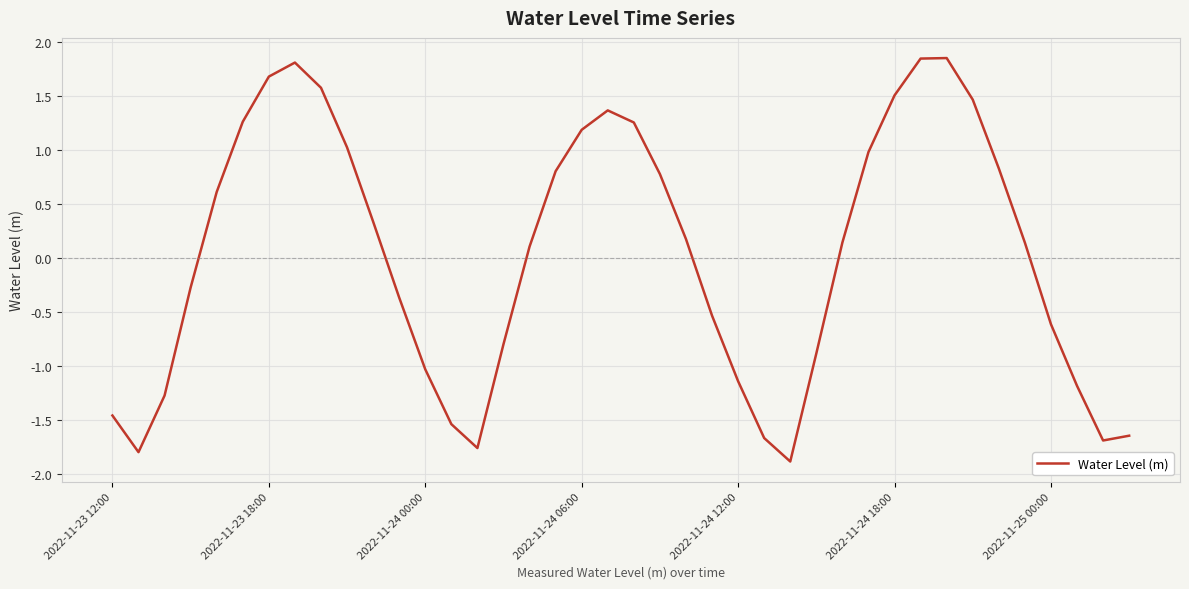

What is the smallest value displayed?

-1.9